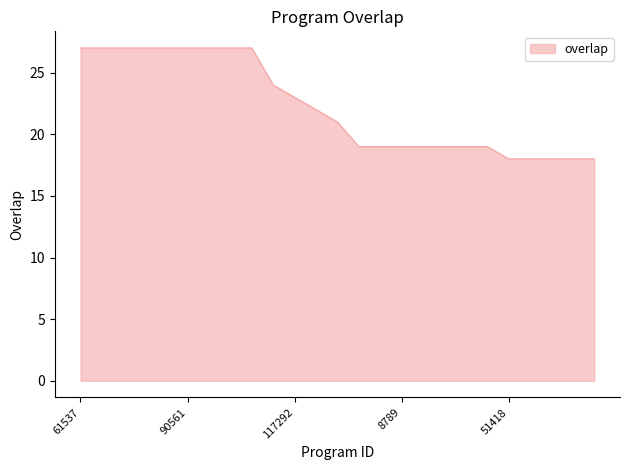

What is the difference between the second highest and minimum values?

9